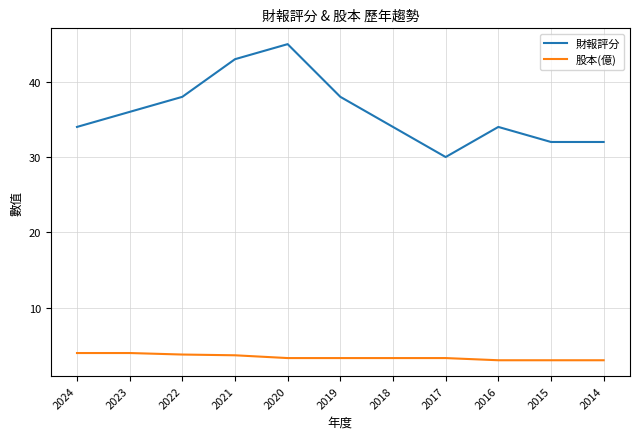

At which category does 財報評分 reach its first local valley?

2017